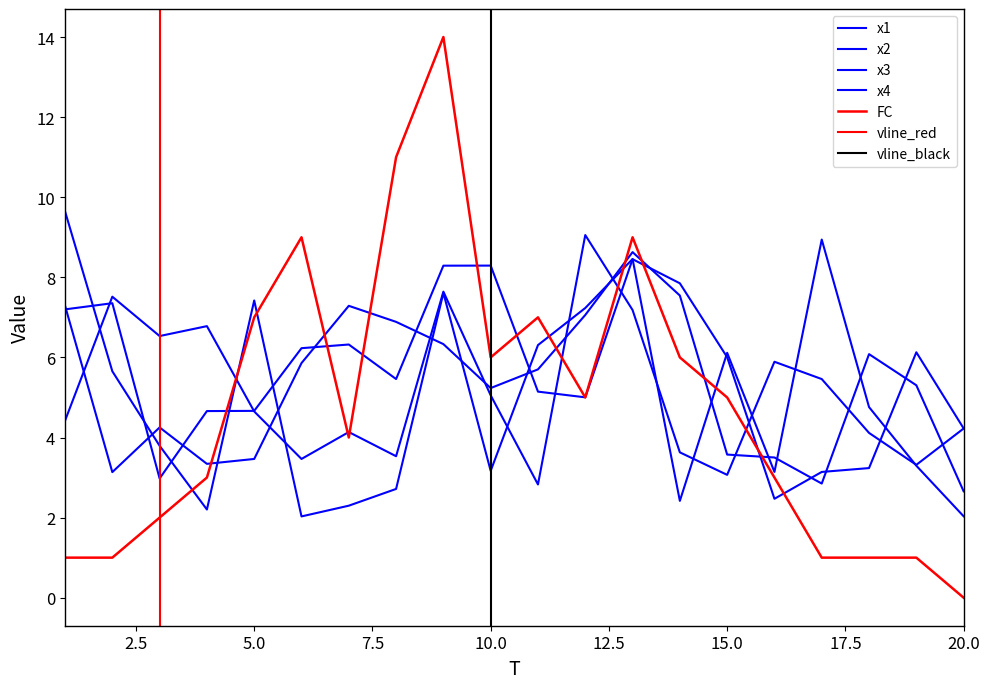

How many values in the x3 series are below 4?

6